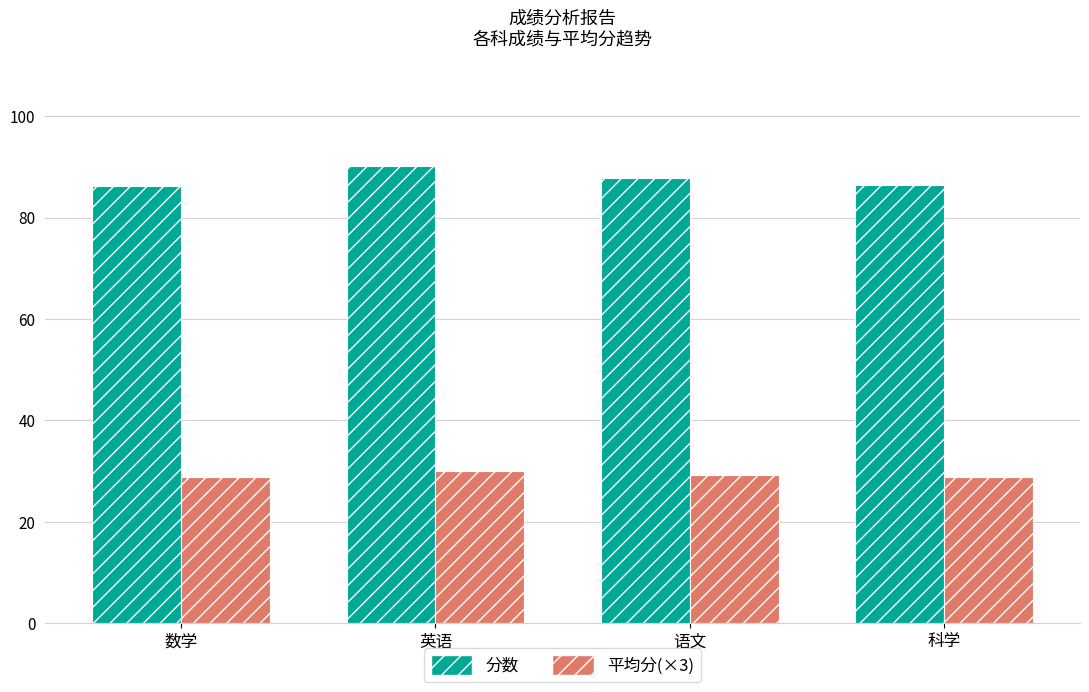

Rank the series by their average value, from highest to lowest.

分数, 平均分(×3)